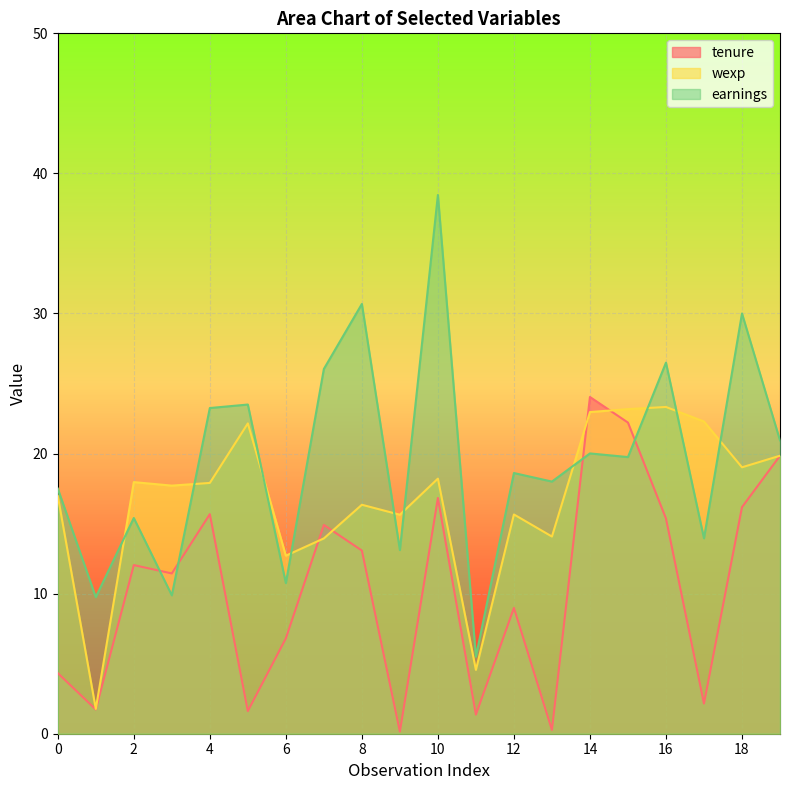

Which series has the largest range (max minus min)?

earnings